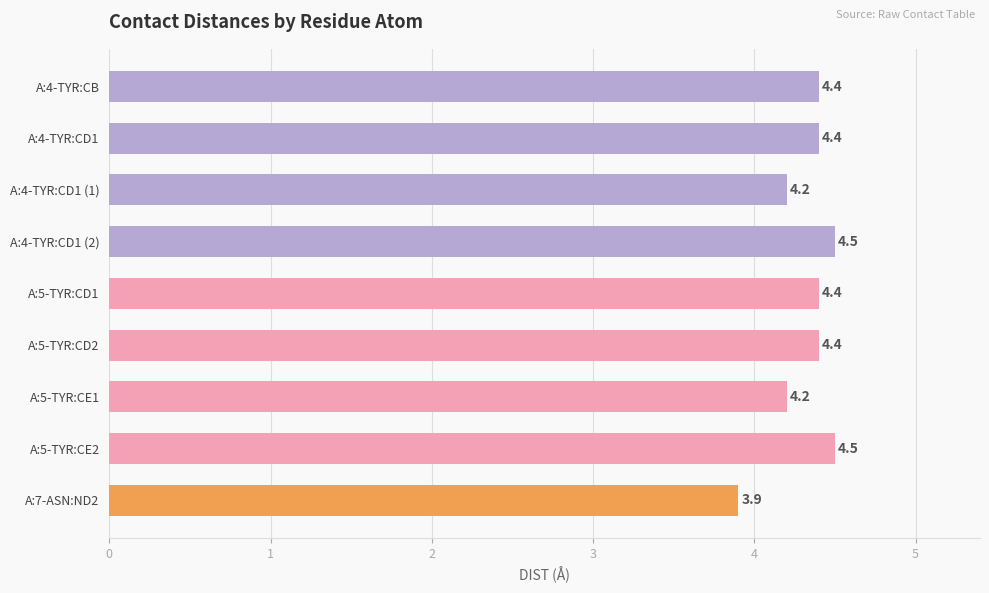

The chart shows a value of 4.4 at A:5-TYR:CD2. True or false?

True